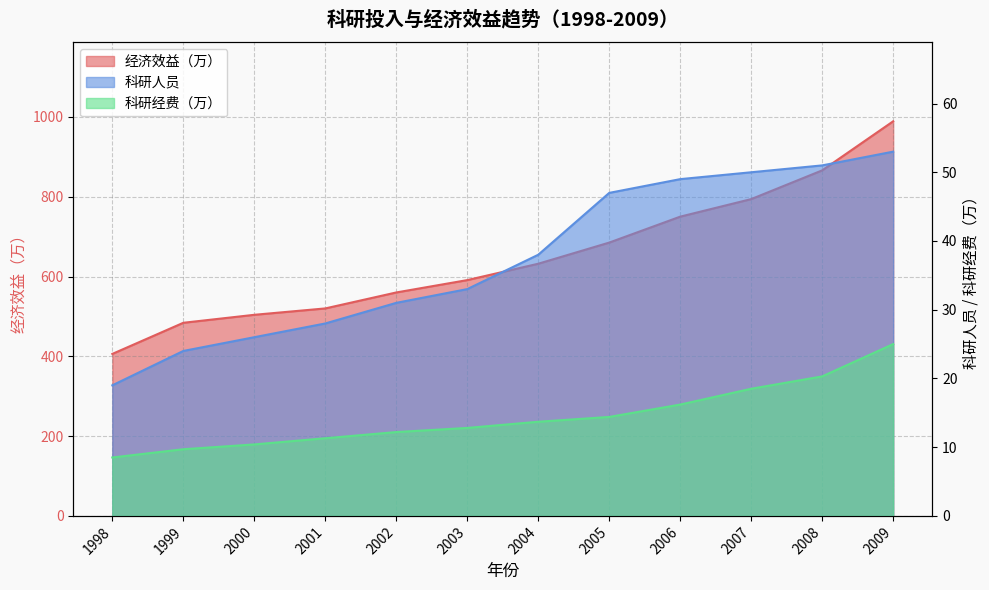

What is the sum of the 科研人员 values at 2004 and 2007?

88.0